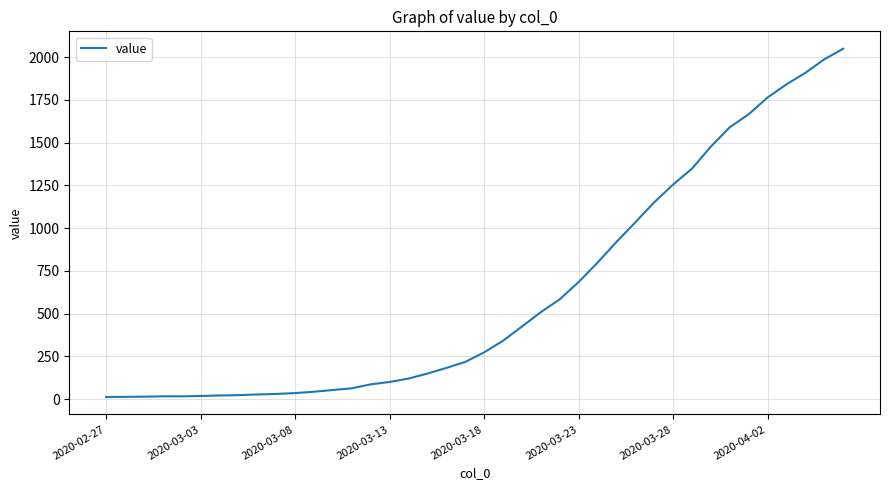

What is the difference between the maximum and minimum values?

2036